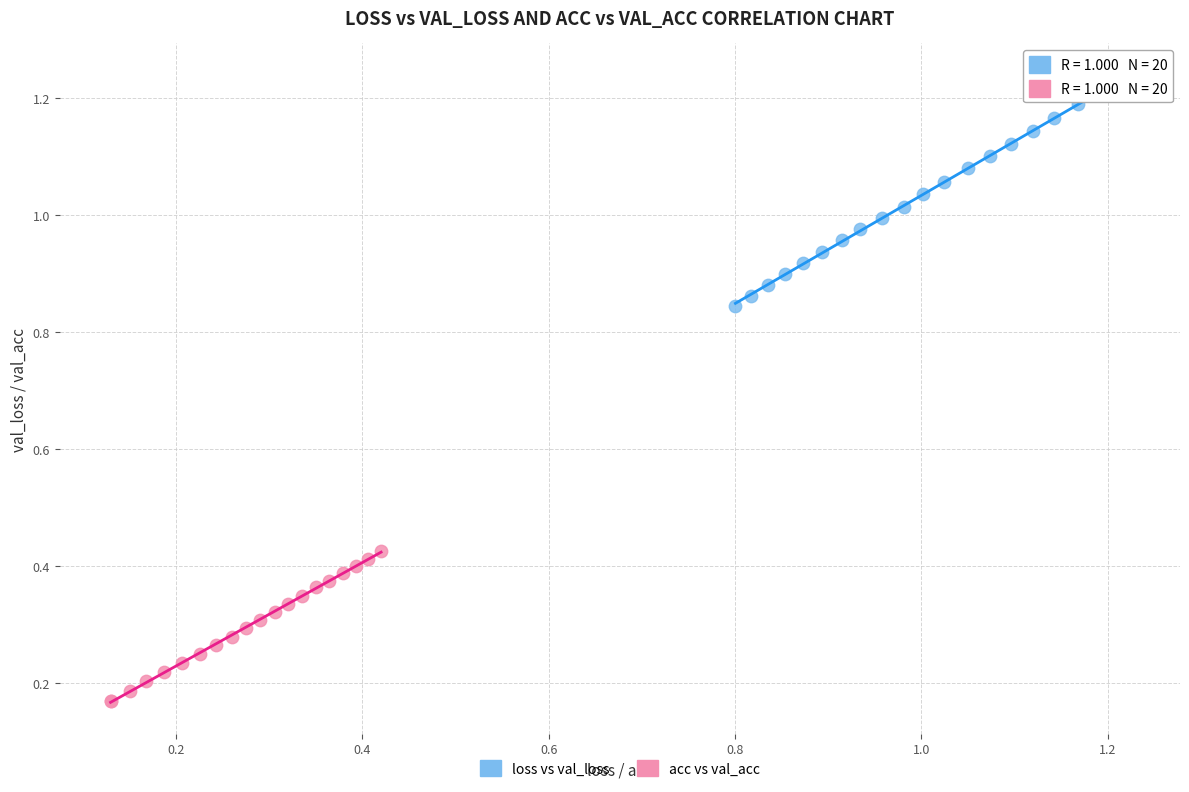

Which series contains the lowest Y value?

acc vs val_acc